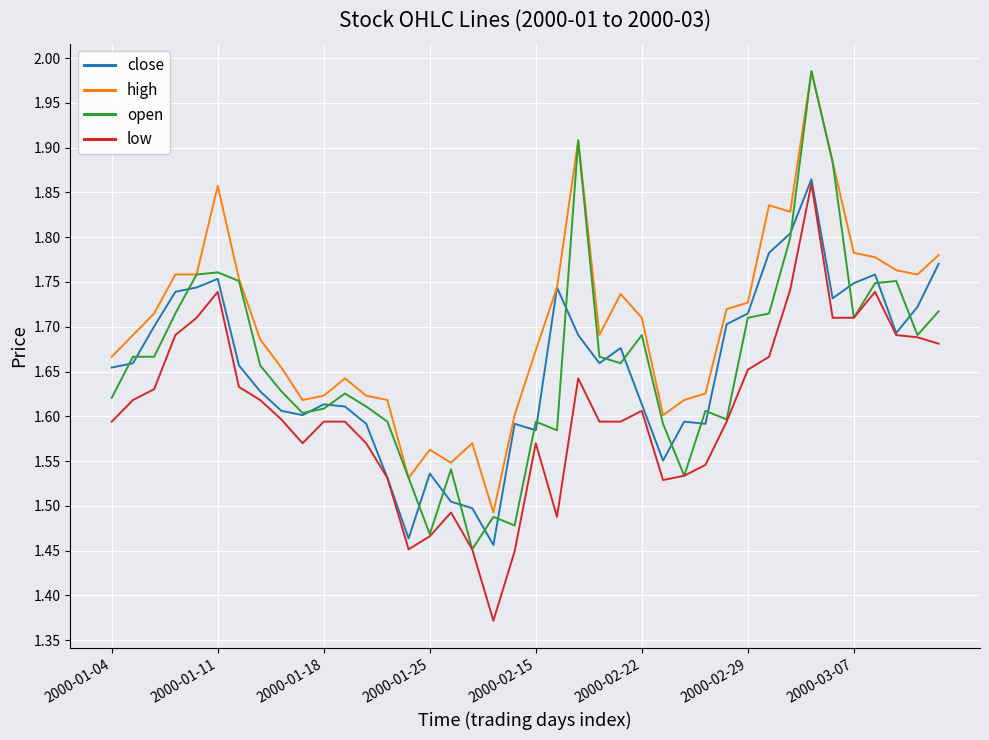

Which series has the largest total across all categories?

high